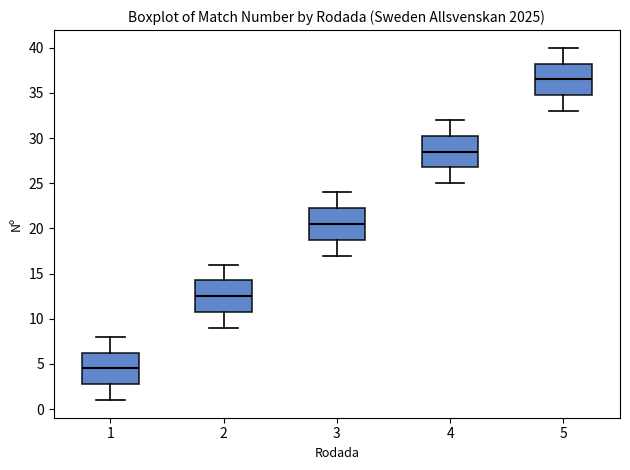

Reading left to right, transcribe this box plot: for each box, give where its median line is, the range the box spans, and where its two whiskers end, as read against the y-axis. The values are not printed on the chart, so give them approximately, as read against the axis.

1: median 4.5, box 3.0 to 6.5, whiskers 1.0 to 8.0
2: median 12.5, box 11.0 to 14.5, whiskers 9.0 to 16.0
3: median 20.5, box 19.0 to 22.5, whiskers 17.0 to 24.0
4: median 28.5, box 27.0 to 30.5, whiskers 25.0 to 32.0
5: median 36.5, box 35.0 to 38.5, whiskers 33.0 to 40.0